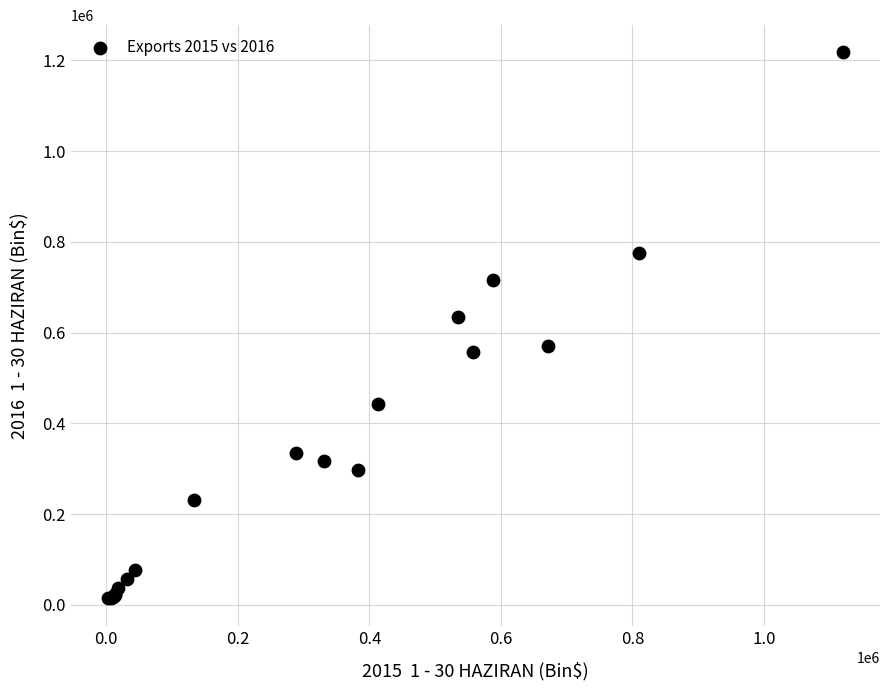

What Y value in the scatter plot is closest to 615878?

634125.9